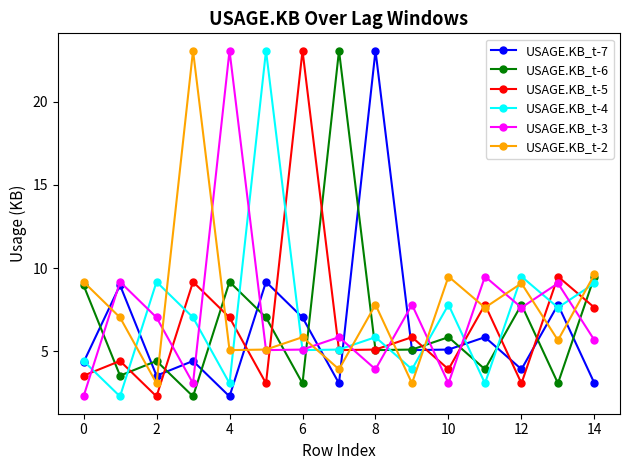

Does the chart have visible grid lines?

No